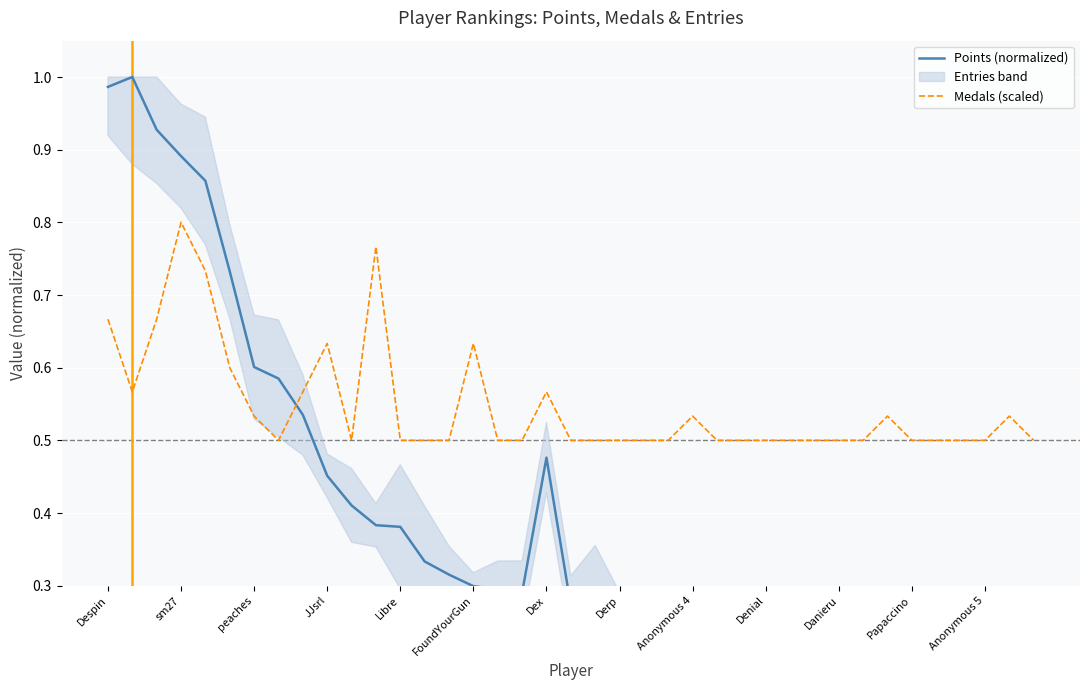

True or false: Points (normalized) has more than 2 points higher than both neighbors.

False